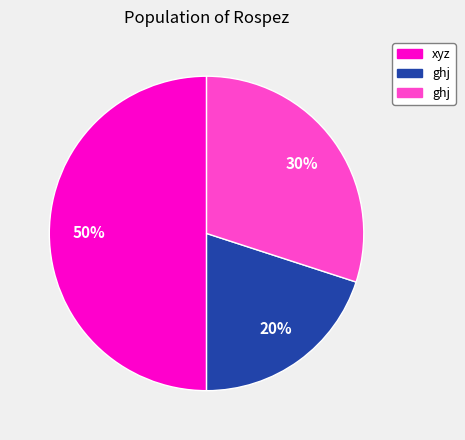

To the nearest percent, what is the average slice percentage?

33%